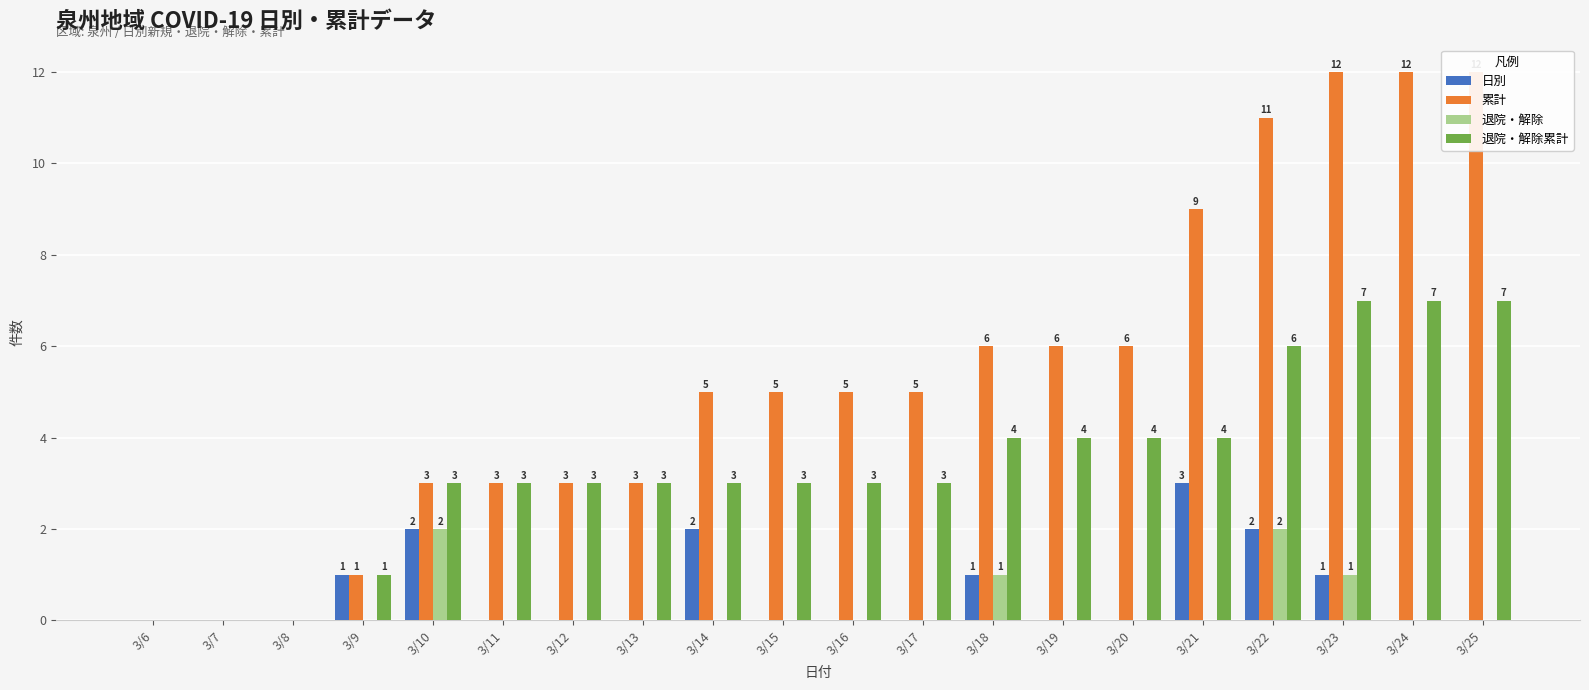

Rank the categories by 累計 value from lowest to highest.

3/6, 3/7, 3/8, 3/9, 3/10, 3/11, 3/12, 3/13, 3/14, 3/15, 3/16, 3/17, 3/18, 3/19, 3/20, 3/21, 3/22, 3/23, 3/24, 3/25